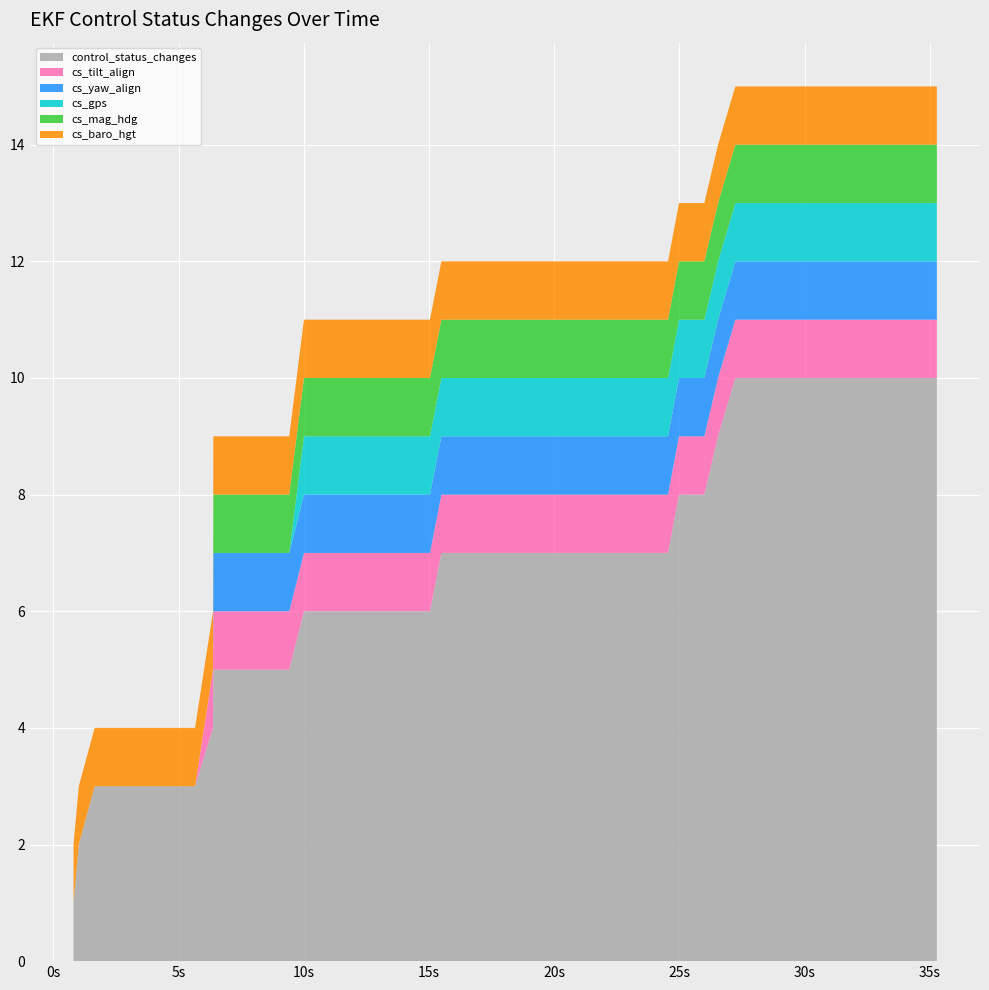

Reading right to left, transcribe all the data shown in this chart.

control_status_changes: 10	10	10	10	10	10	10	10	10	9	8	8	7	7	7	7	7	7	7	7	7	7	6	6	6	6	6	6	5	5	5	5	4	3	3	3	3	3	2	1
cs_tilt_align: 1	1	1	1	1	1	1	1	1	1	1	1	1	1	1	1	1	1	1	1	1	1	1	1	1	1	1	1	1	1	1	1	1	0	0	0	0	0	0	0
cs_yaw_align: 1	1	1	1	1	1	1	1	1	1	1	1	1	1	1	1	1	1	1	1	1	1	1	1	1	1	1	1	1	1	1	1	0	0	0	0	0	0	0	0
cs_gps: 1	1	1	1	1	1	1	1	1	1	1	1	1	1	1	1	1	1	1	1	1	1	1	1	1	1	1	1	0	0	0	0	0	0	0	0	0	0	0	0
cs_mag_hdg: 1	1	1	1	1	1	1	1	1	1	1	1	1	1	1	1	1	1	1	1	1	1	1	1	1	1	1	1	1	1	1	1	0	0	0	0	0	0	0	0
cs_baro_hgt: 1	1	1	1	1	1	1	1	1	1	1	1	1	1	1	1	1	1	1	1	1	1	1	1	1	1	1	1	1	1	1	1	1	1	1	1	1	1	1	1